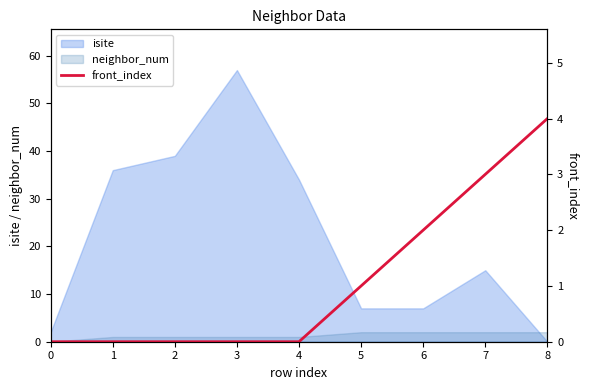

Between which two adjacent categories do neighbor_num and isite first intersect?

7 and 8